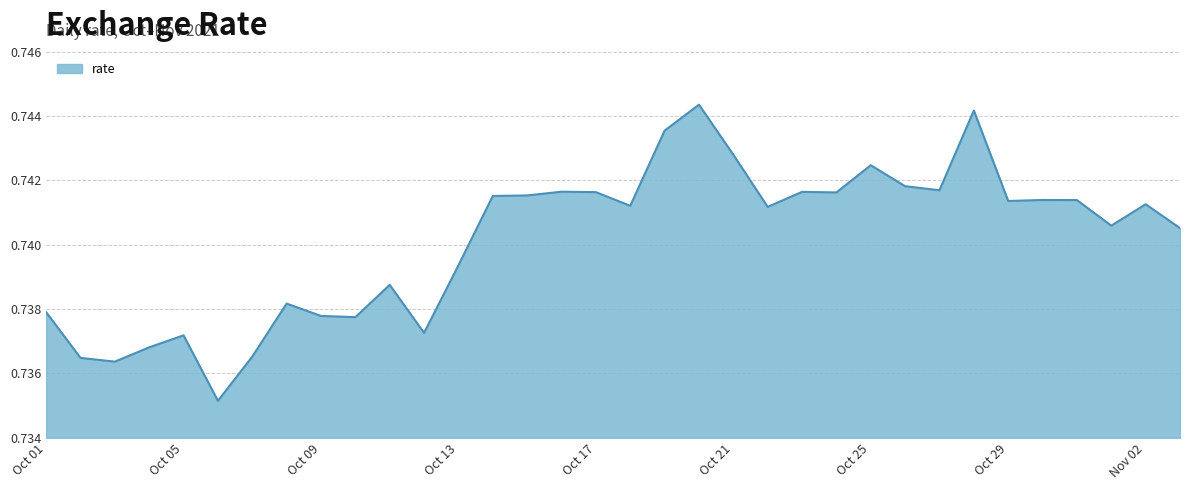

True or false: there are more than 0 points higher than both neighbors.

True